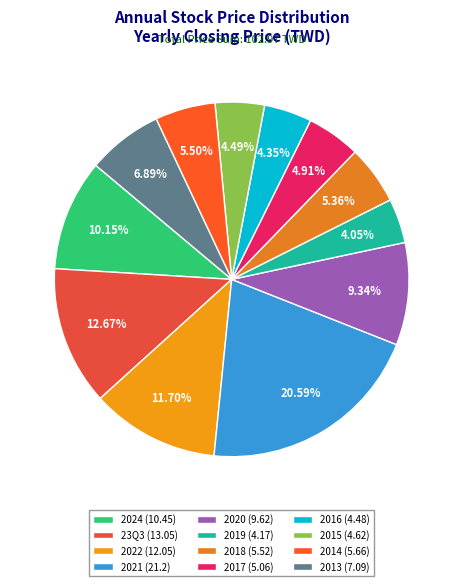

Which slice is the smallest?

2019